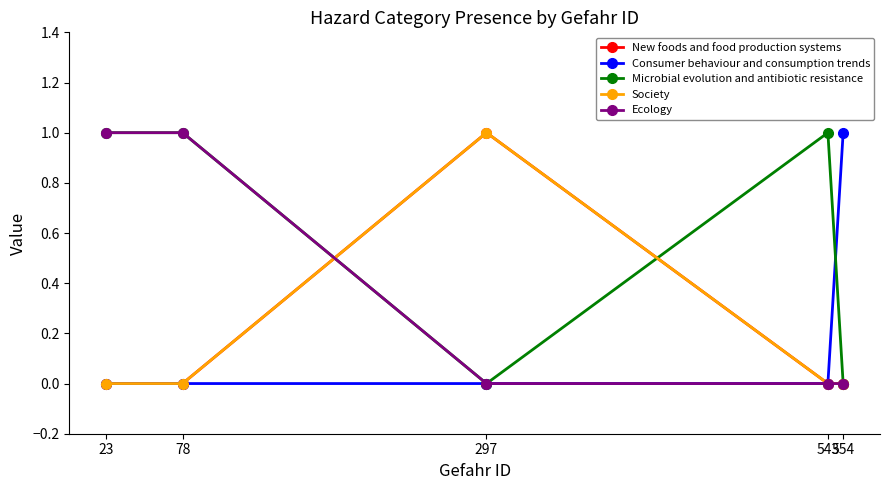

True or false: Consumer behaviour and consumption trends and Ecology intersect in this chart.

False